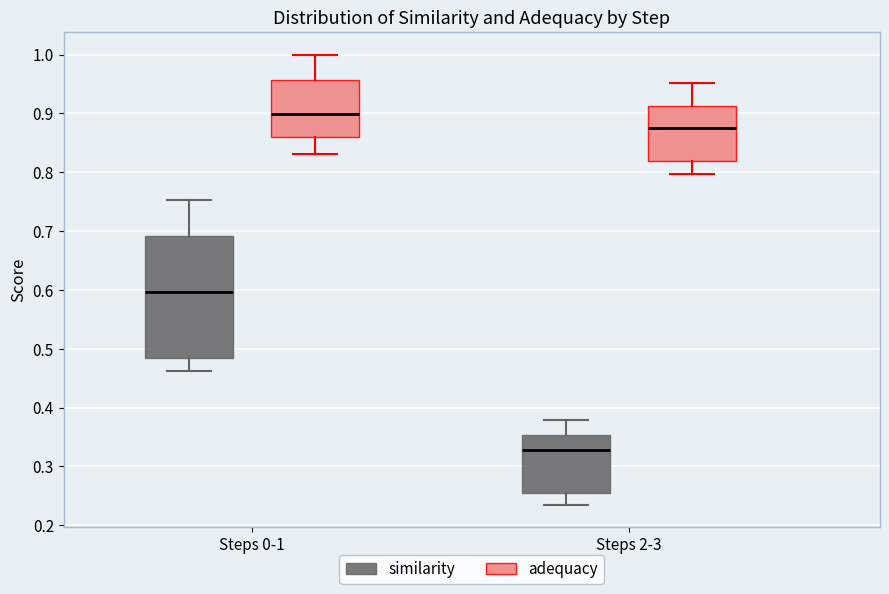

Reading left to right, transcribe this box plot: for each box, give where its median line is, the range the box spans, and where its two whiskers end, as read against the y-axis. The values are not printed on the chart, so give them approximately, as read against the axis.

Steps 0-1 (similarity): median 0.60, box 0.48 to 0.69, whiskers 0.46 to 0.75
Steps 0-1 (adequacy): median 0.90, box 0.86 to 0.96, whiskers 0.83 to 1.00
Steps 2-3 (similarity): median 0.33, box 0.26 to 0.35, whiskers 0.23 to 0.38
Steps 2-3 (adequacy): median 0.87, box 0.82 to 0.91, whiskers 0.80 to 0.95